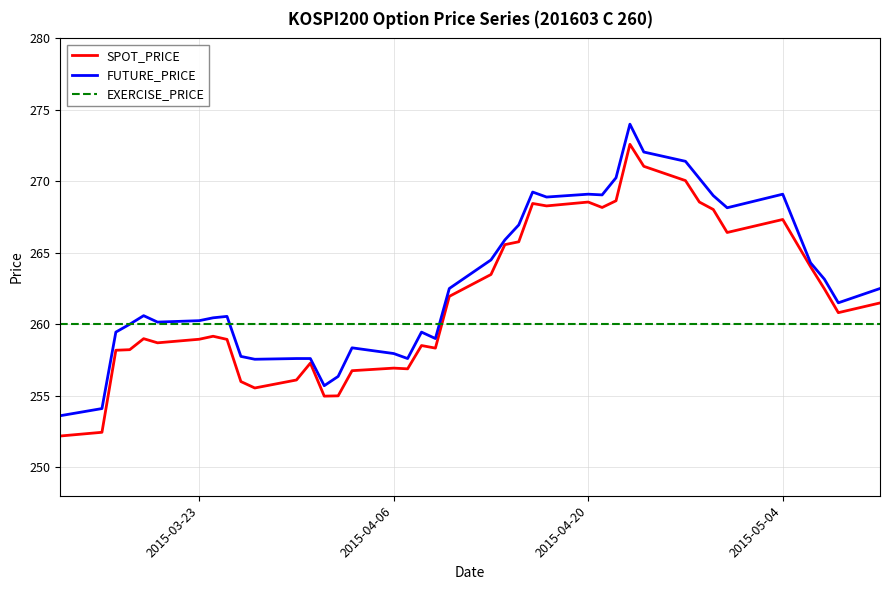

How many intersections are there between SPOT_PRICE and EXERCISE_PRICE?

1